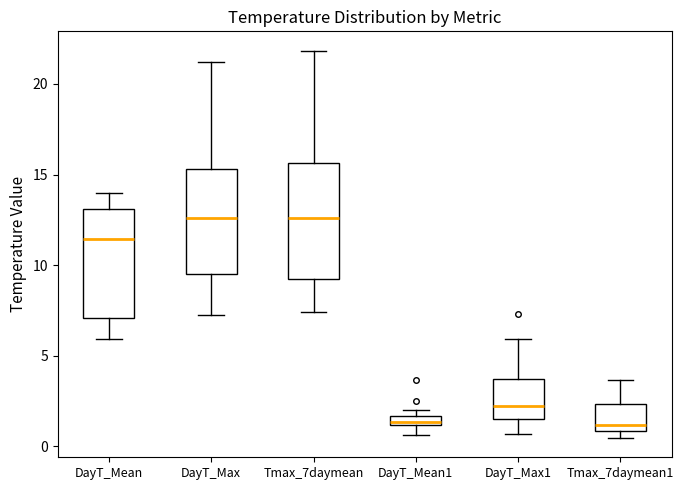

Where is the upper edge of the box for DayT_Mean on the y-axis? The values are not printed on the chart, so give them approximately, as read against the axis.

13.0